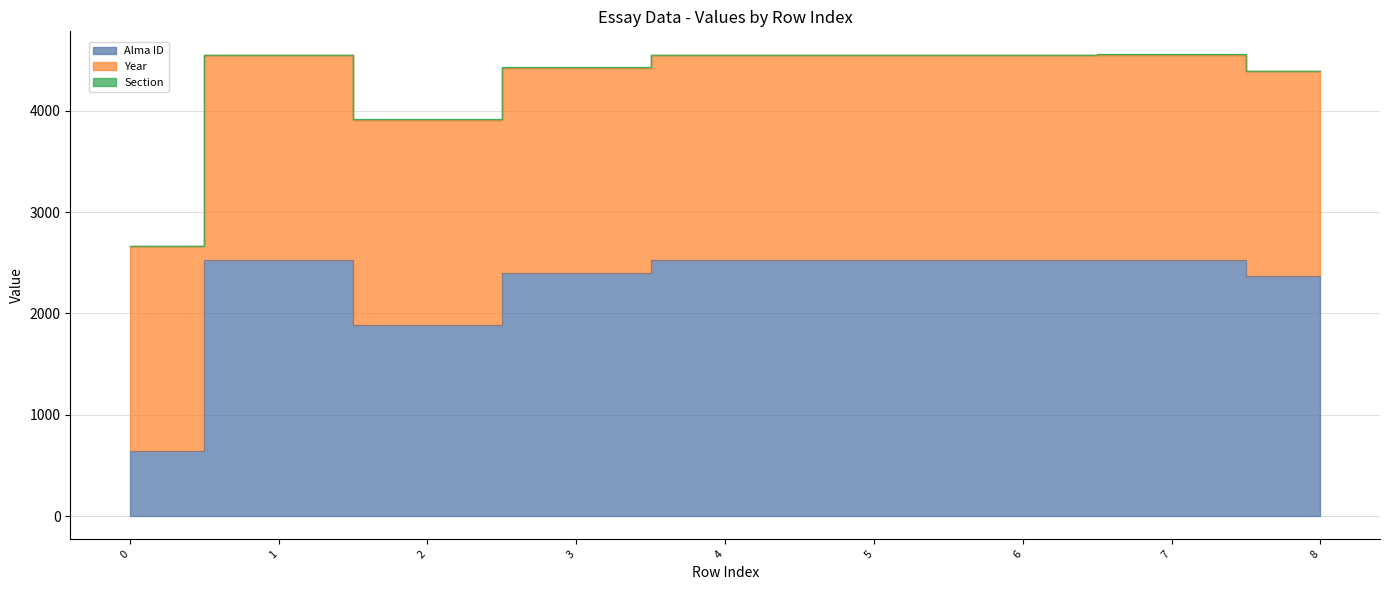

What is the value of the Section point at the 5th from the left?

4